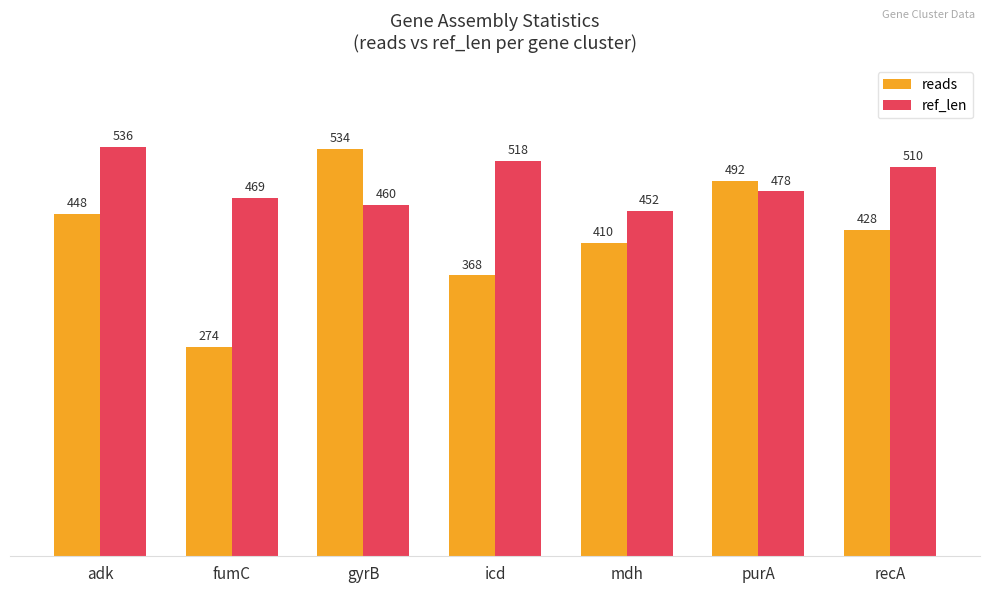

Count the number of data series in this chart.

2